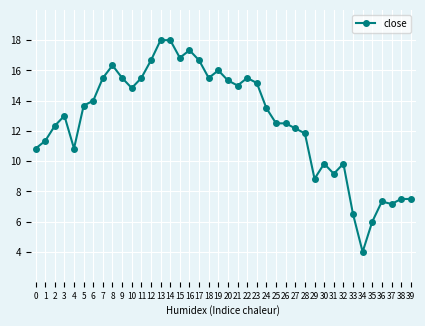

Reading left to right, list all the values displayed in this chart.

0=10.8	1=11.3	2=12.3	3=13.0	4=10.8	5=13.7	6=14.0	7=15.5	8=16.3	9=15.5	10=14.8	11=15.5	12=16.7	13=18.0	14=18.0	15=16.8	16=17.3	17=16.7	18=15.5	19=16.0	20=15.3	21=15.0	22=15.5	23=15.2	24=13.5	25=12.5	26=12.5	27=12.2	28=11.8	29=8.8	30=9.8	31=9.2	32=9.8	33=6.5	34=4.0	35=6.0	36=7.3	37=7.2	38=7.5	39=7.5